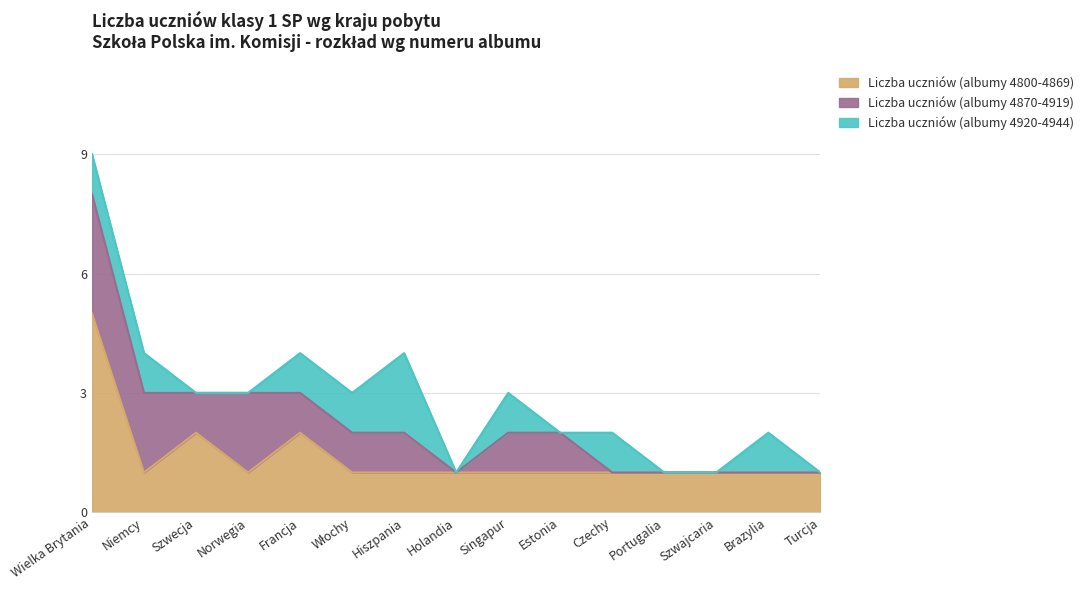

How many data points in Liczba uczniów (albumy 4870-4919) are less than 1?

6